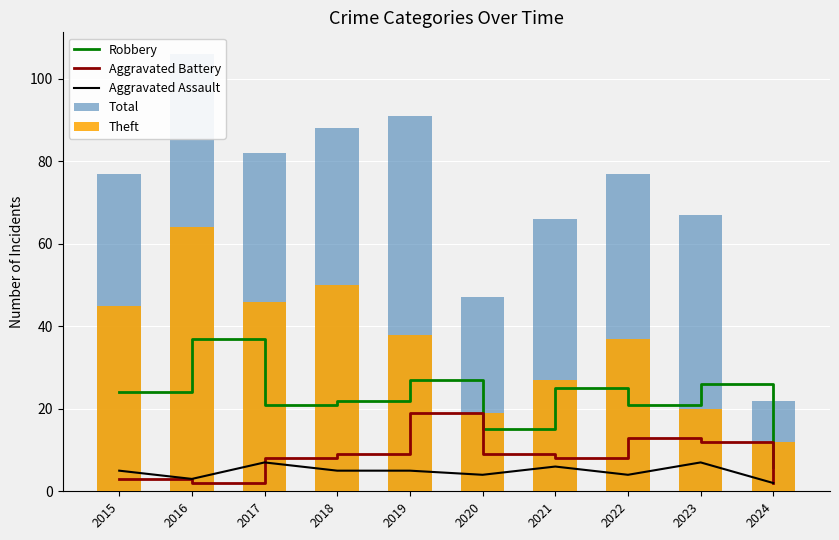

Reading left to right, list all the values displayed in this chart.

Robbery: 2015=24	2016=37	2017=21	2018=22	2019=27	2020=15	2021=25	2022=21	2023=26	2024=6
Aggravated Battery: 2015=3	2016=2	2017=8	2018=9	2019=19	2020=9	2021=8	2022=13	2023=12	2024=2
Aggravated Assault: 2015=5	2016=3	2017=7	2018=5	2019=5	2020=4	2021=6	2022=4	2023=7	2024=2
Total: 2015=77	2016=106	2017=82	2018=88	2019=91	2020=47	2021=66	2022=77	2023=67	2024=22
Theft: 2015=45	2016=64	2017=46	2018=50	2019=38	2020=19	2021=27	2022=37	2023=20	2024=12